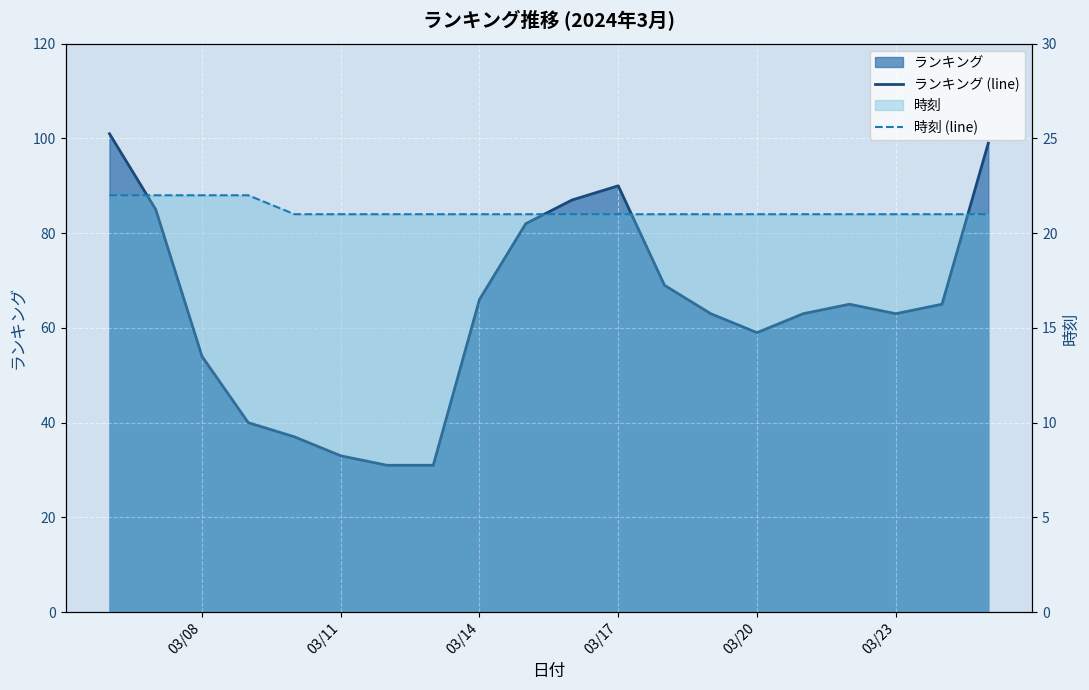

What is the sum of all ランキング (line) values?

1283